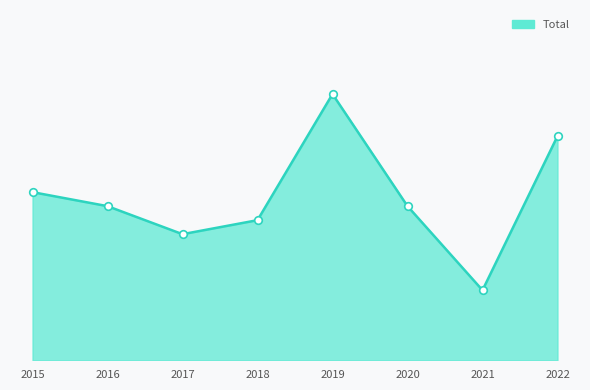

At which category is the sum across all series the highest?

2019